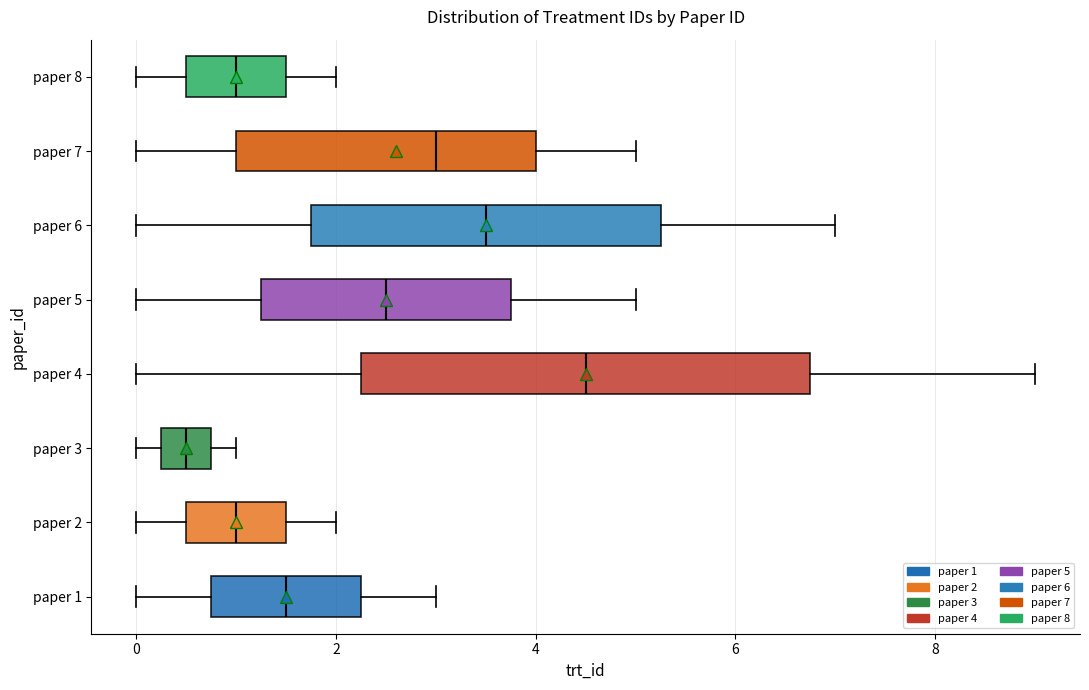

Reading bottom to top, read every box against the x-axis: the position of its median line, the range the box covers, and the ends of its whiskers. The values are not printed on the chart, so give them approximately, as read against the axis.

paper 1: median 1.6, box 0.8 to 2.2, whiskers 0.0 to 3.0
paper 2: median 1.0, box 0.6 to 1.6, whiskers 0.0 to 2.0
paper 3: median 0.6, box 0.2 to 0.8, whiskers 0.0 to 1.0
paper 4: median 4.6, box 2.2 to 6.8, whiskers 0.0 to 9.0
paper 5: median 2.6, box 1.2 to 3.8, whiskers 0.0 to 5.0
paper 6: median 3.6, box 1.8 to 5.2, whiskers 0.0 to 7.0
paper 7: median 3.0, box 1.0 to 4.0, whiskers 0.0 to 5.0
paper 8: median 1.0, box 0.6 to 1.6, whiskers 0.0 to 2.0